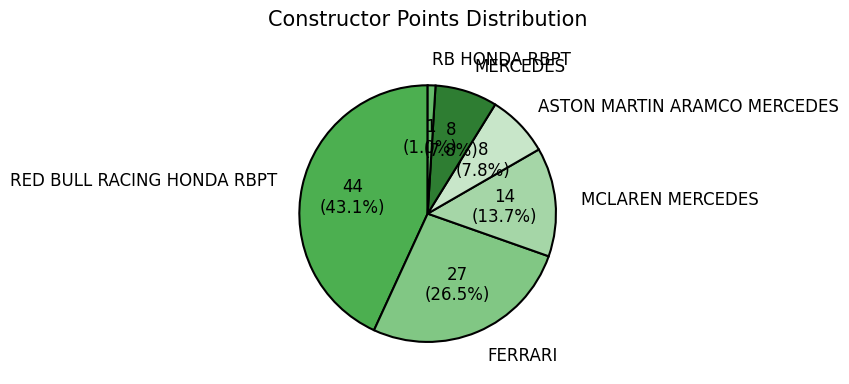

Count the number of slices in the pie.

6